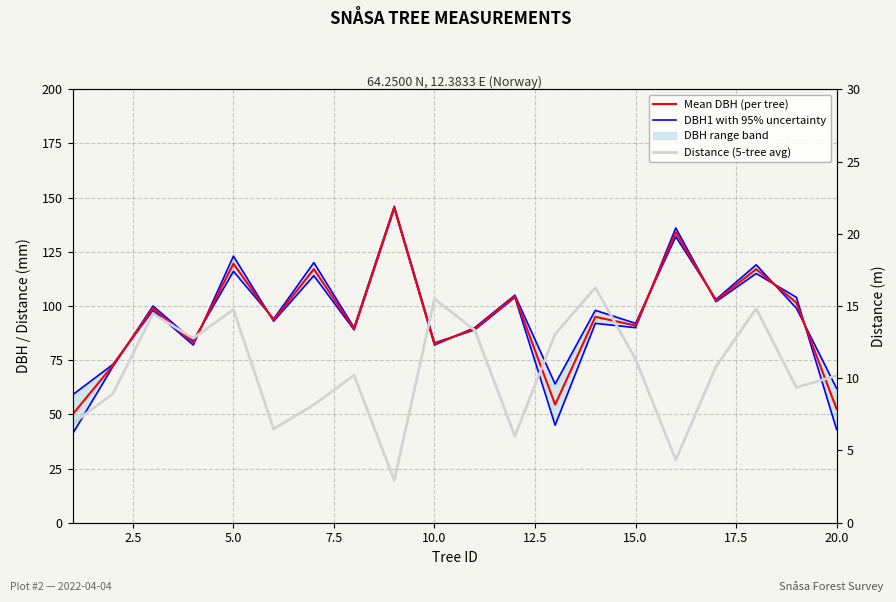

Which series has the widest spread of values?

Mean DBH